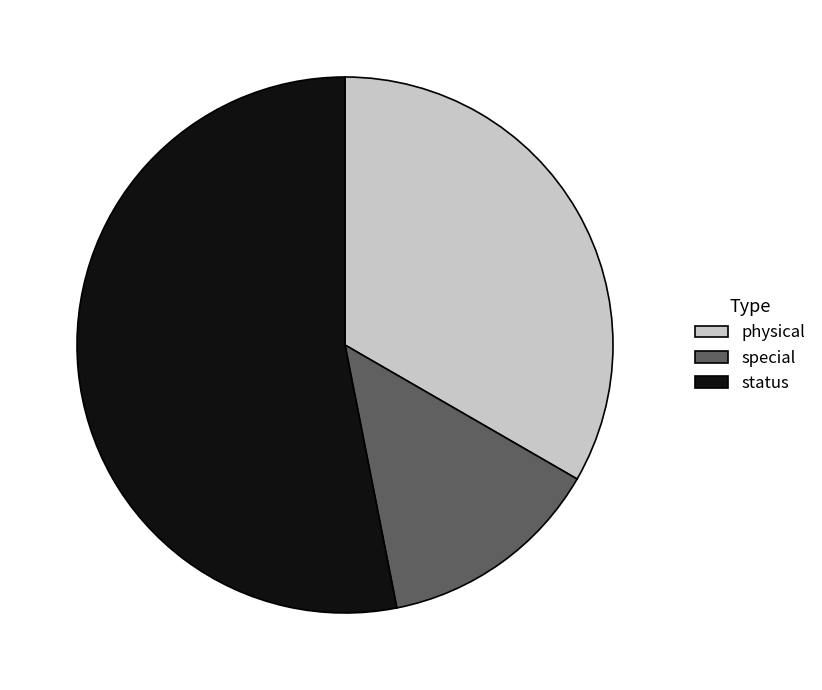

Which category has the smallest portion of the pie?

special